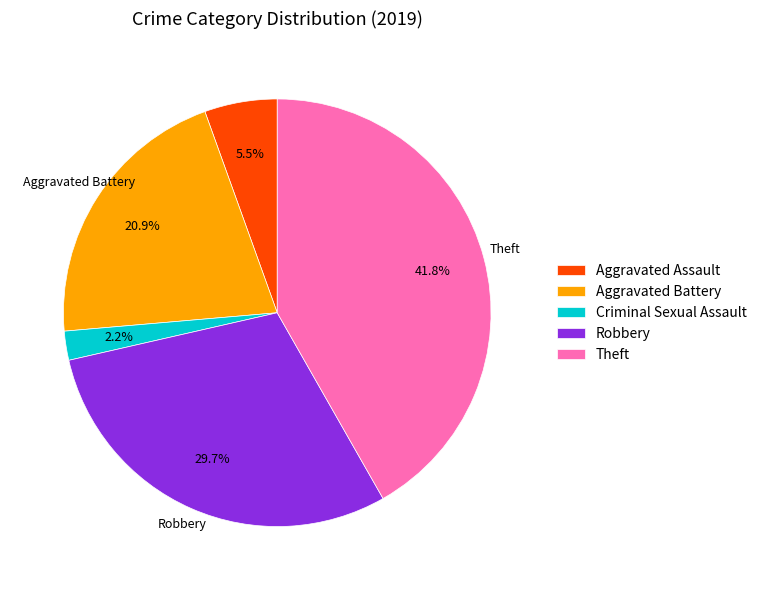

How many slices are in this pie chart?

5